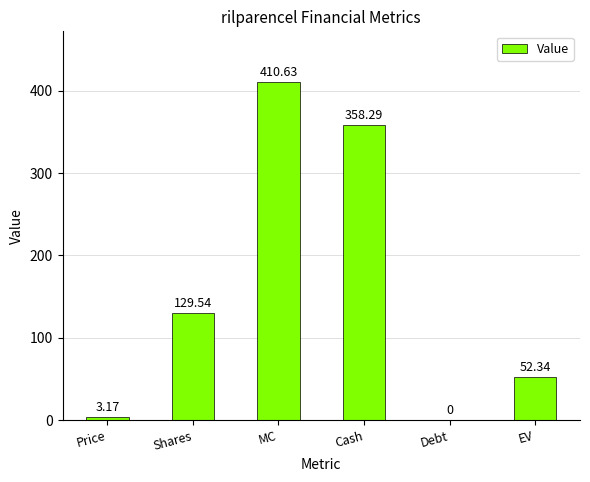

True or false: the data shows 277.0 at MC.

False